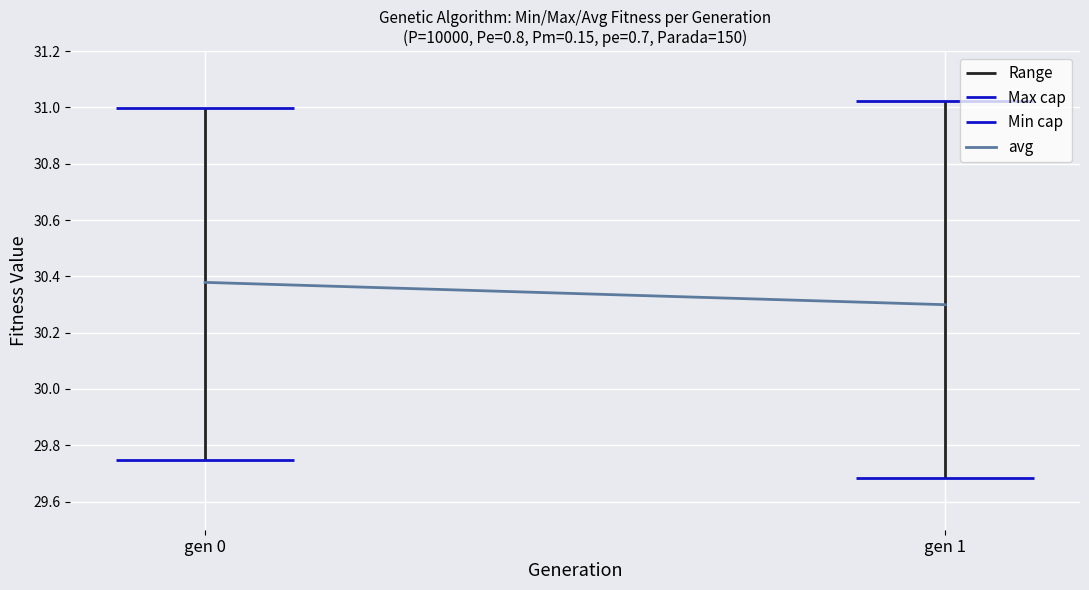

Is it true that the value at gen 1 is 30.3?

True